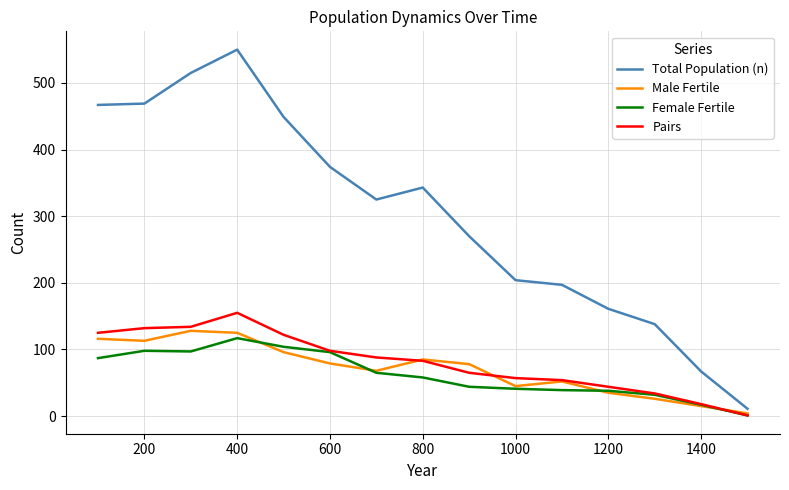

What is the sum of all Male Fertile values?

1065